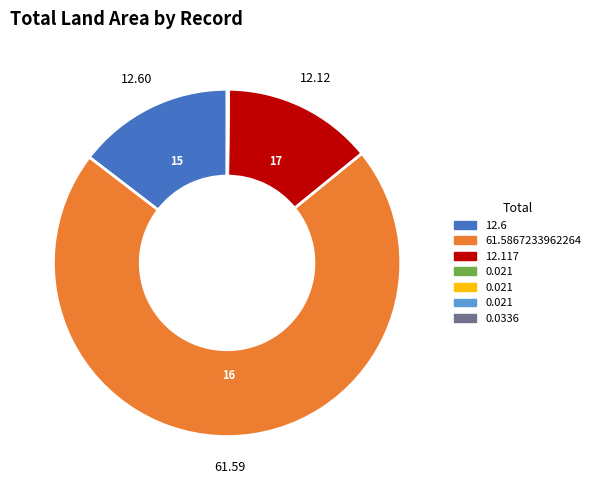

Is there a majority slice in this chart?

Yes